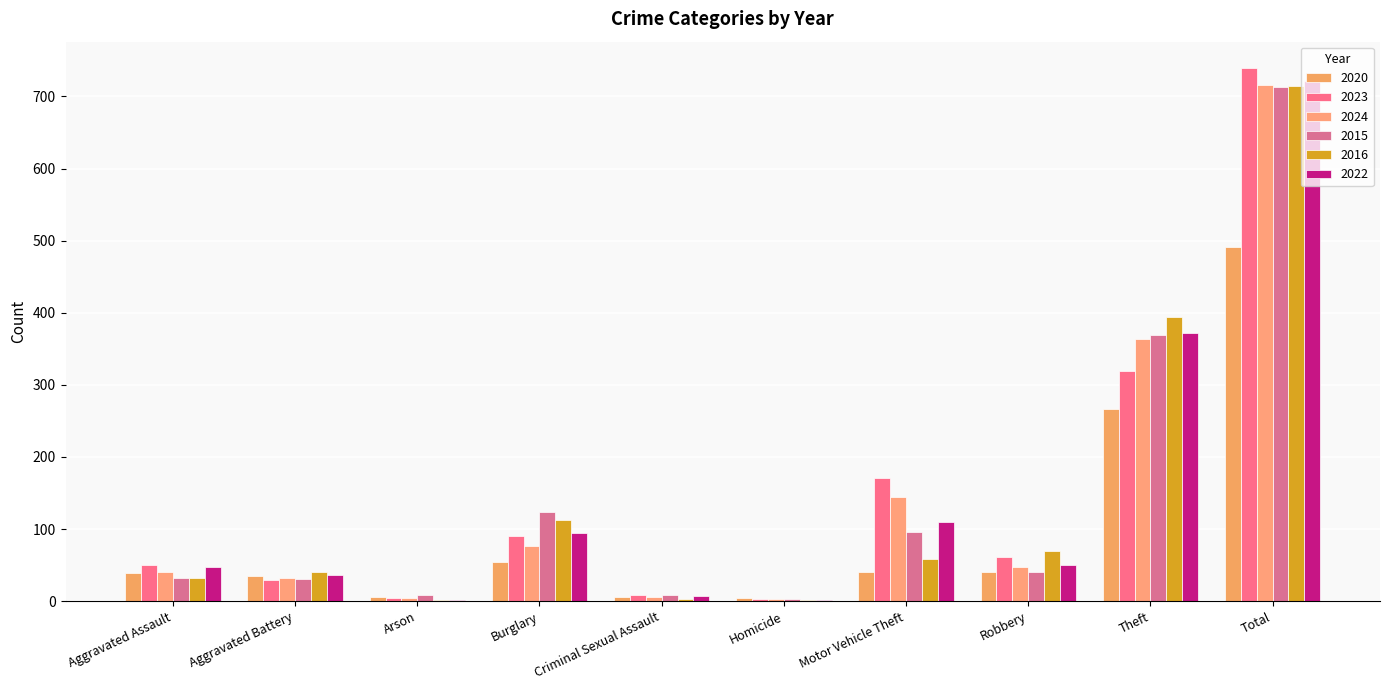

What is the maximum value for 2015?

713